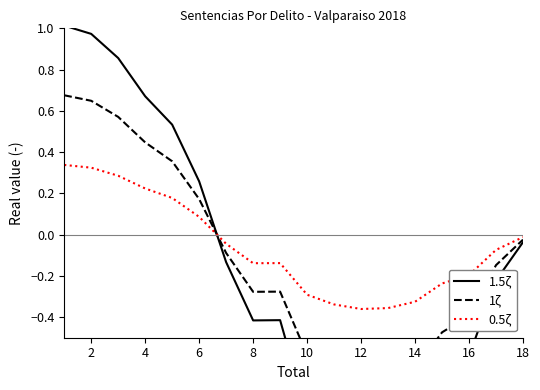

Which series has the widest spread of values?

1.5ζ